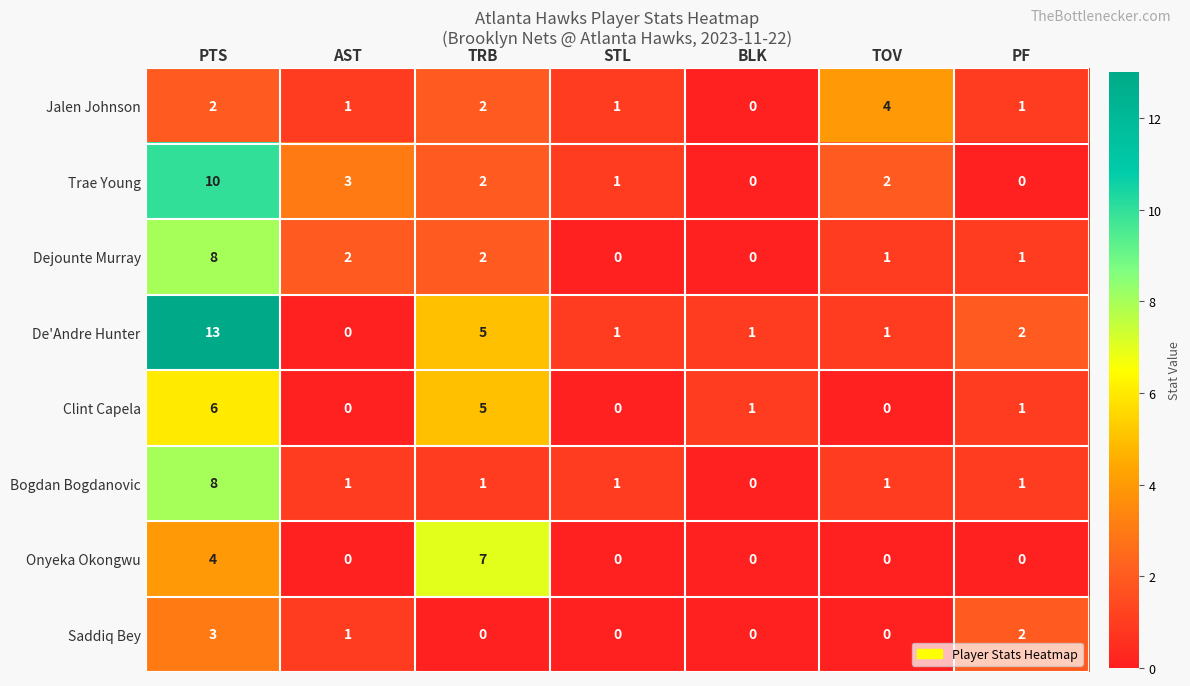

What is the difference between the second highest and minimum values in the De'Andre Hunter series?

5